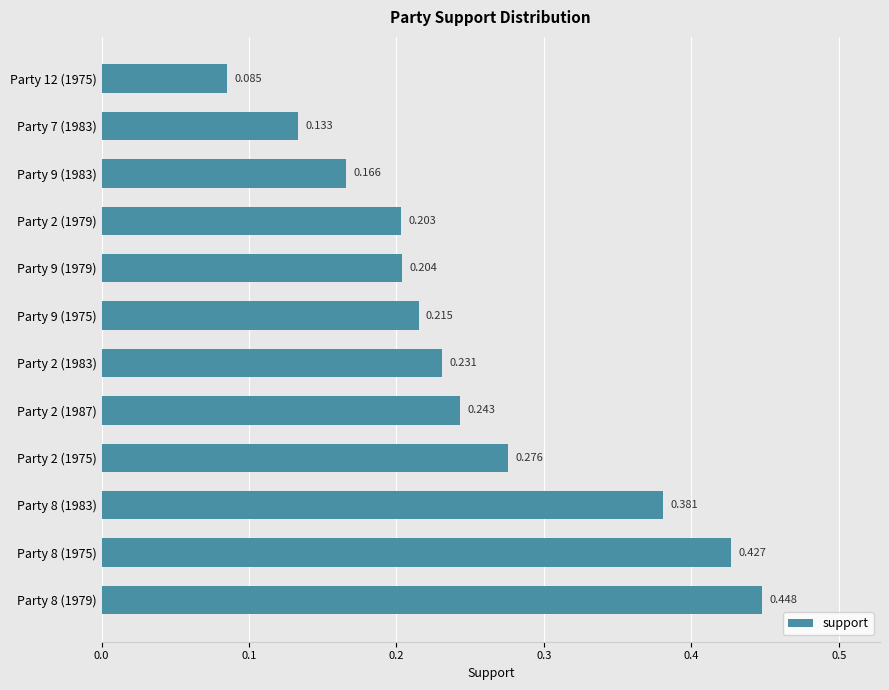

List the labels in order of value, smallest first.

Party 12 (1975), Party 7 (1983), Party 9 (1983), Party 2 (1979), Party 9 (1979), Party 9 (1975), Party 2 (1983), Party 2 (1987), Party 2 (1975), Party 8 (1983), Party 8 (1975), Party 8 (1979)